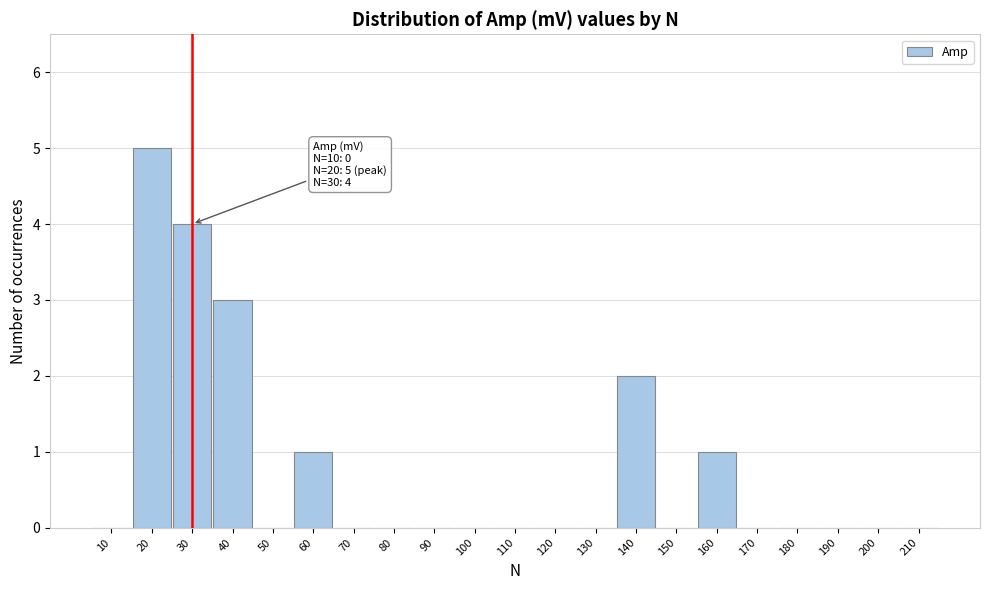

Reading right to left, list all the values displayed in this chart.

210=0	200=0	190=0	180=0	170=0	160=1	150=0	140=2	130=0	120=0	110=0	100=0	90=0	80=0	70=0	60=1	50=0	40=3	30=4	20=5	10=0